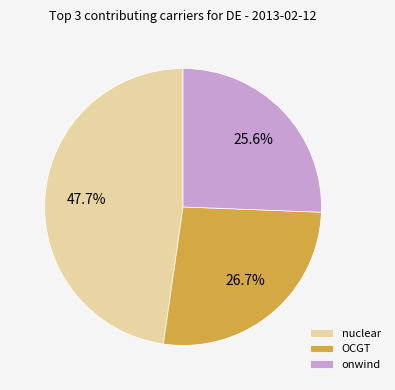

What is the ratio of the value at OCGT to the value at onwind?

1.0